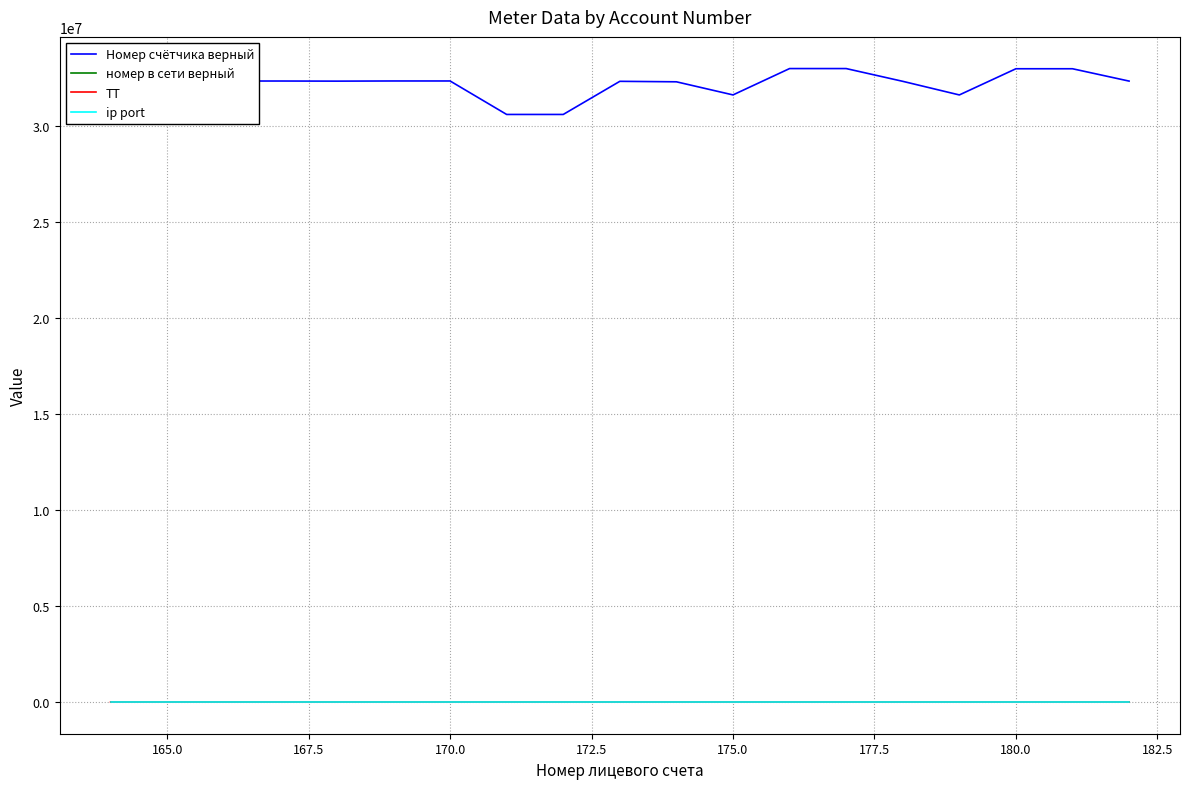

True or false: Номер счётчика верный and номер в сети верный cross at least once.

False